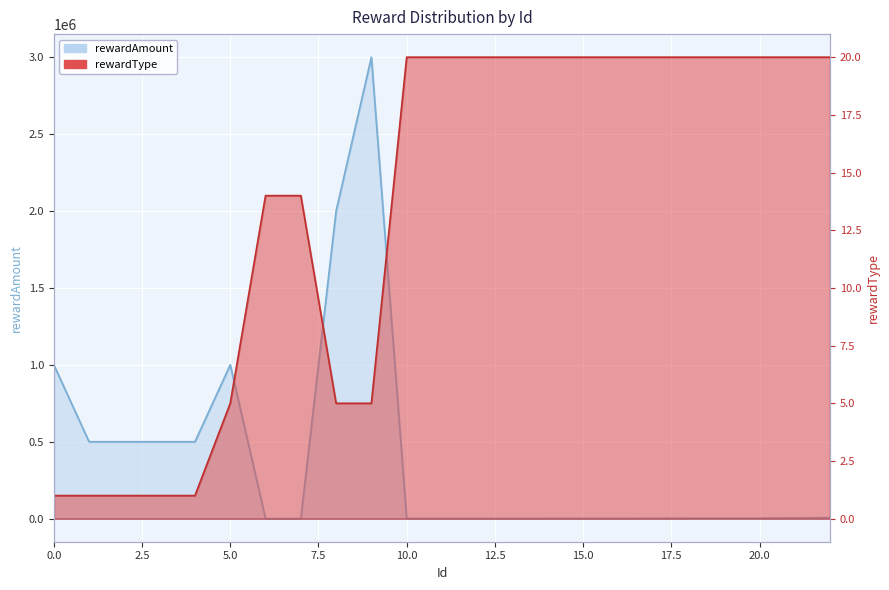

Where is rewardType nearest to the value 10?

6